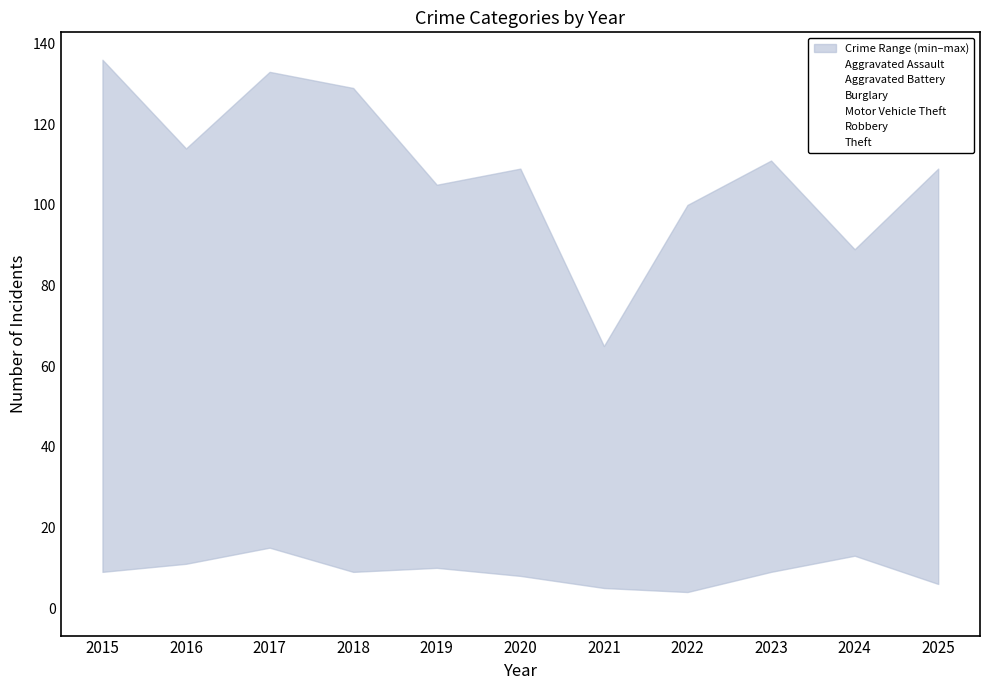

What is the sum of the Robbery values at 2025 and 2019?

21